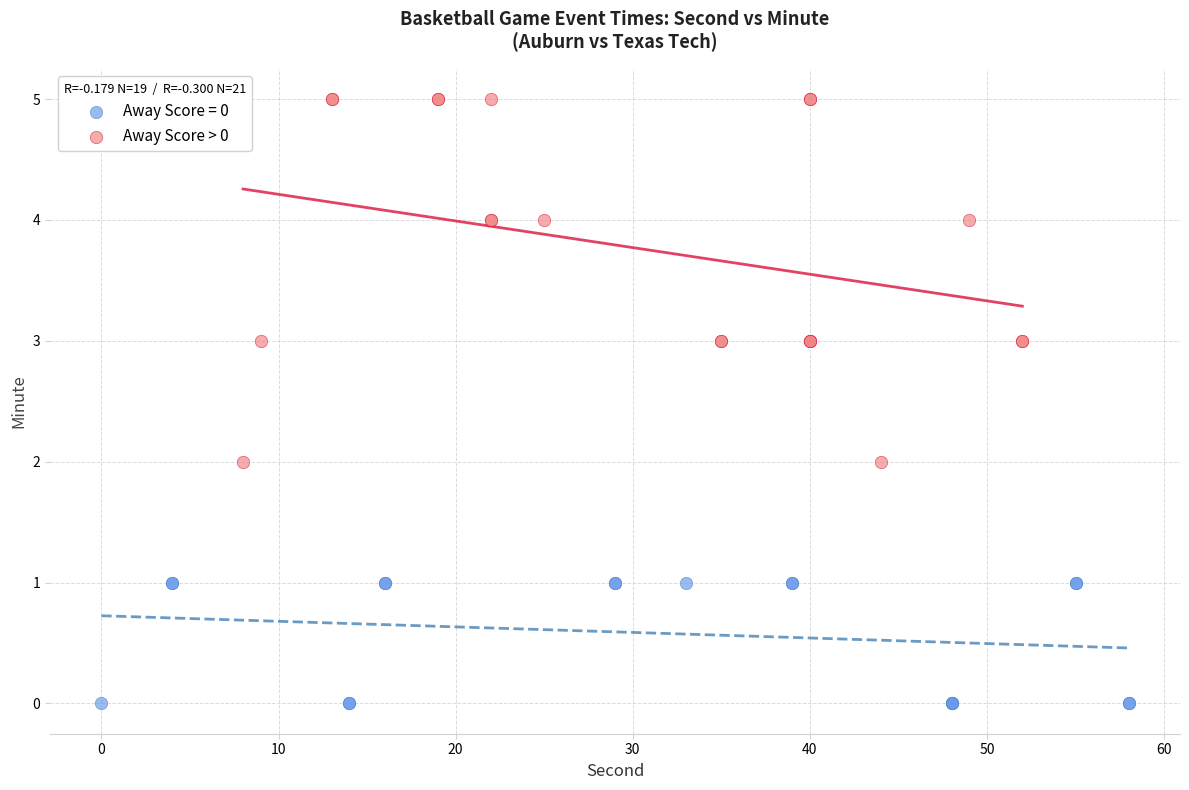

Which series contains the lowest Y value?

Away Score = 0